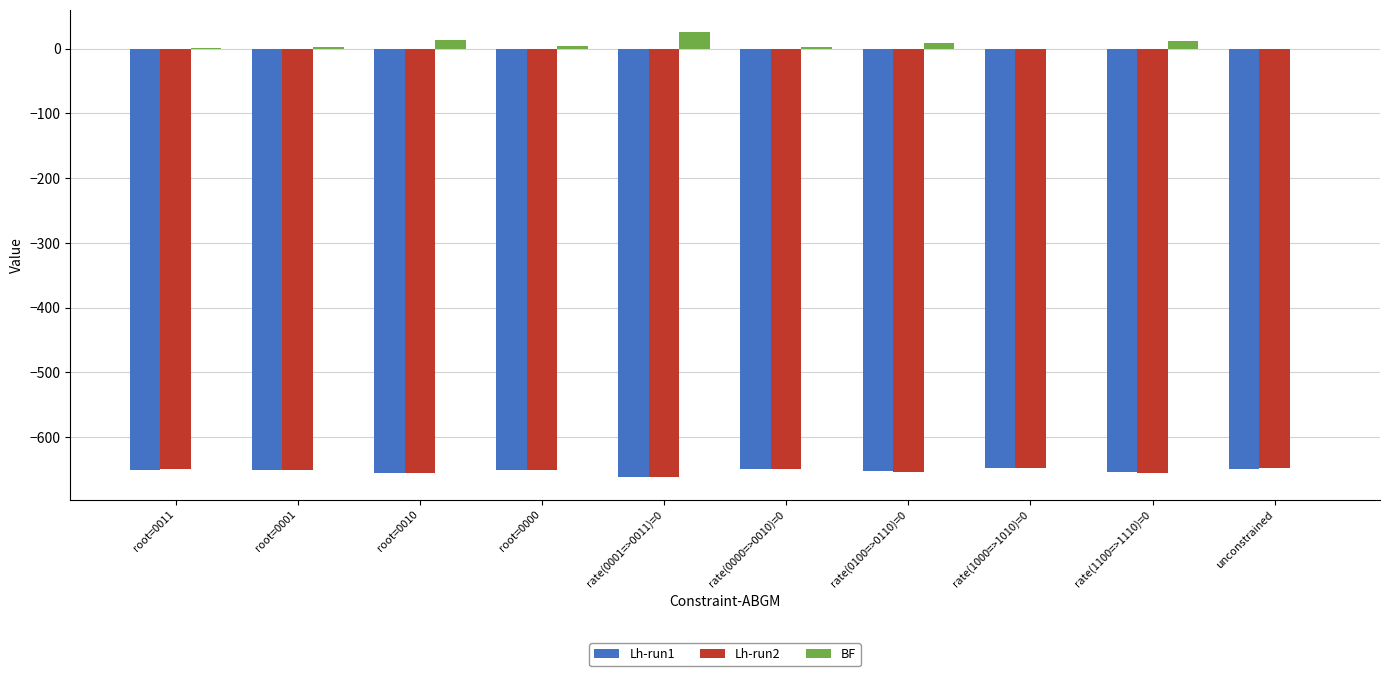

Which series has the largest total across all categories?

BF